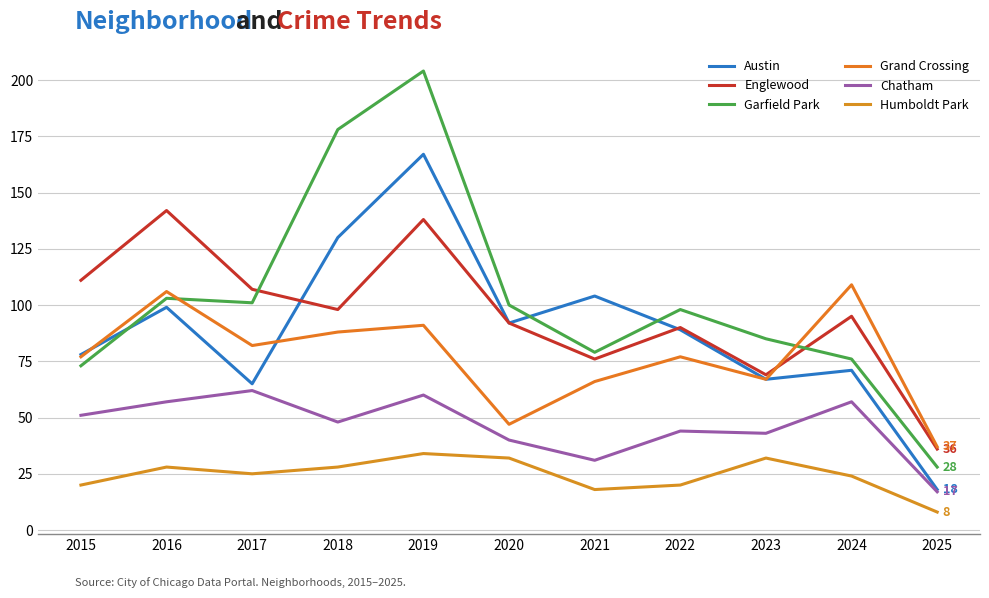

What is the total value across all series at 2024?

432